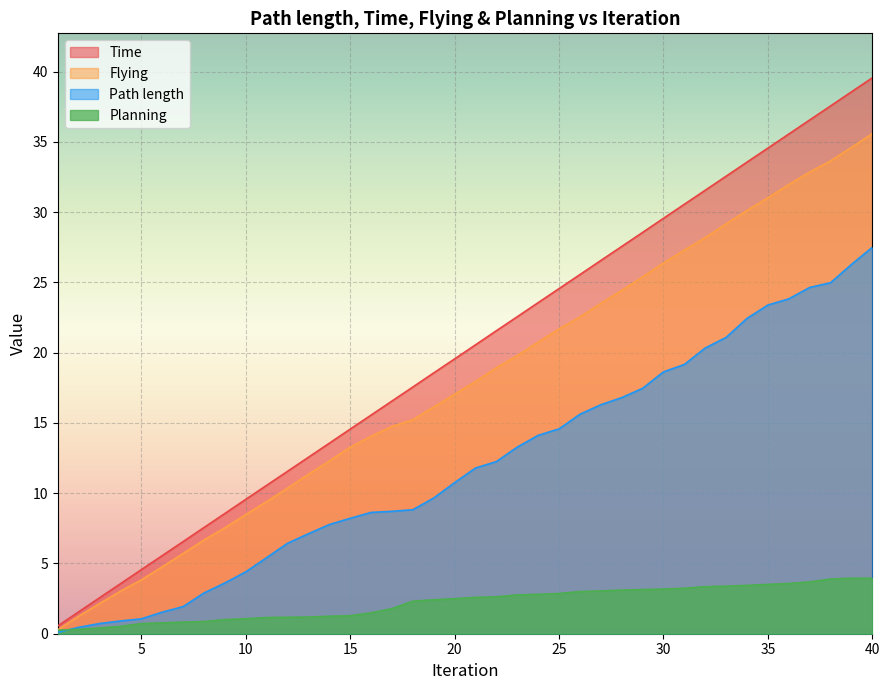

True or false: Planning and Flying cross at least once.

False